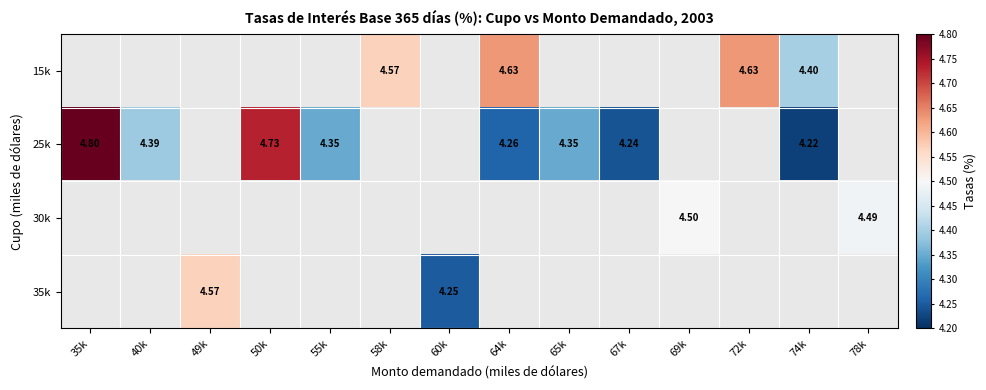

At which category does the chart reach its peak across all series?

35k